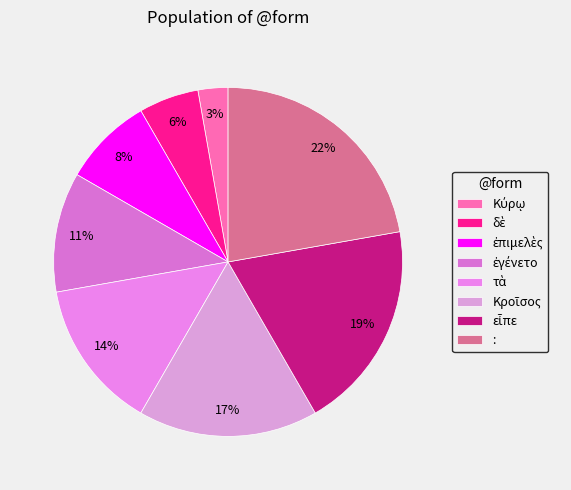

How many segments does this pie chart have?

8